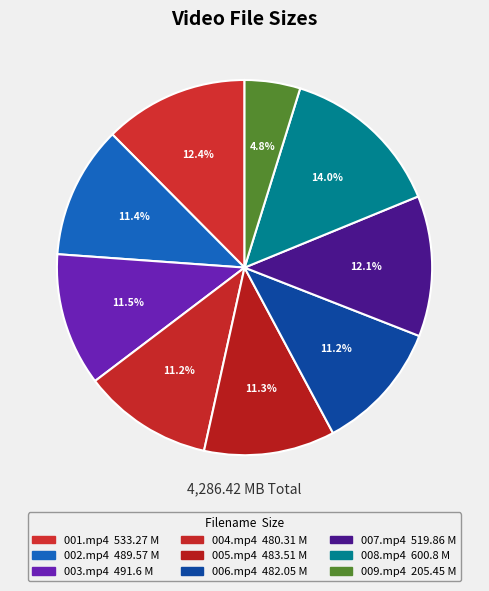

How many segments does this pie chart have?

9